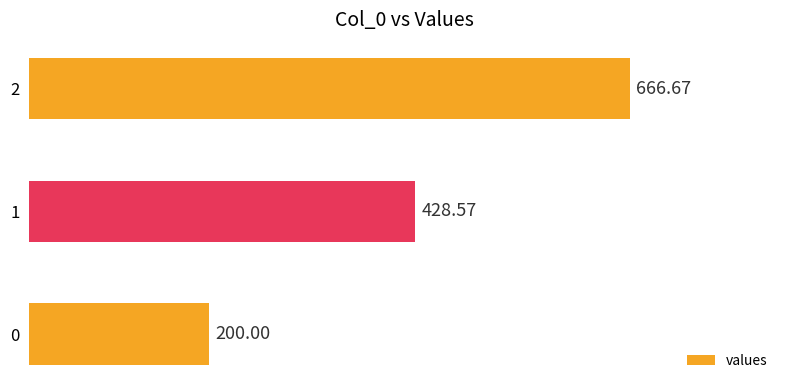

Rank the categories by value from lowest to highest.

0, 1, 2